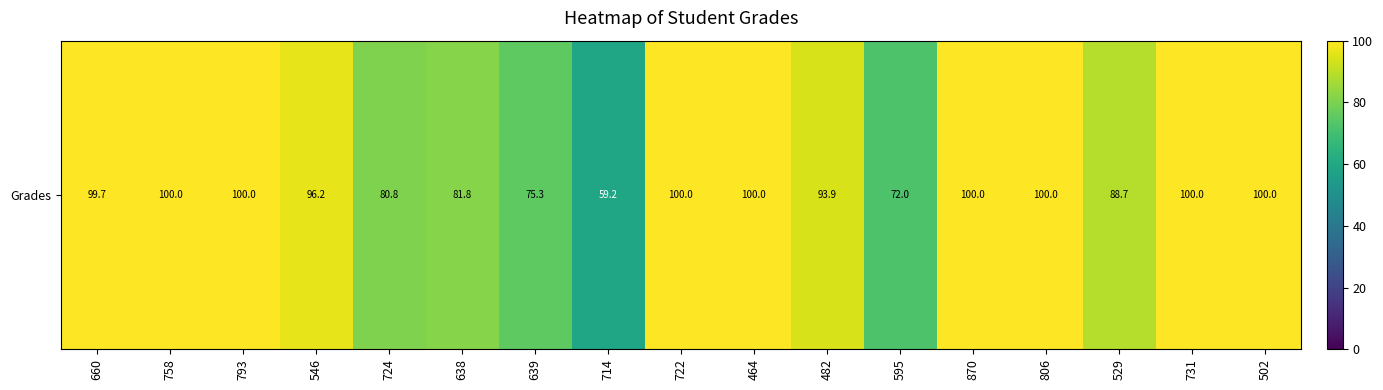

Which category has the highest value across all series?

758